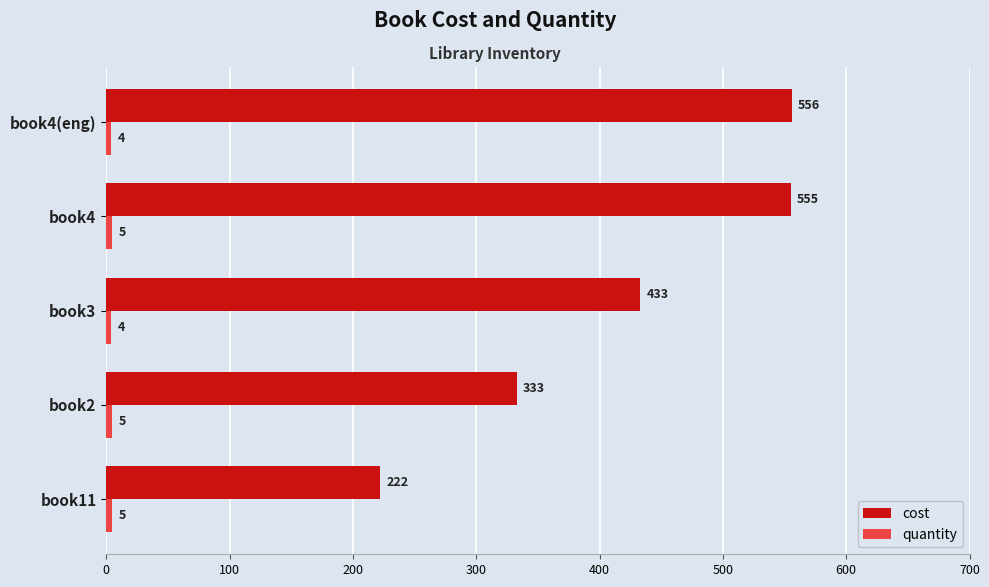

What is the difference between the maximum and second lowest values in the cost series?

223